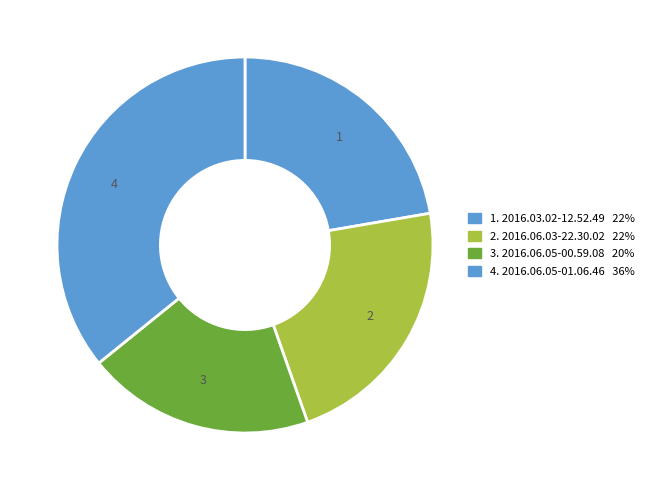

Is the sum of 2 and 3 greater than half?

No